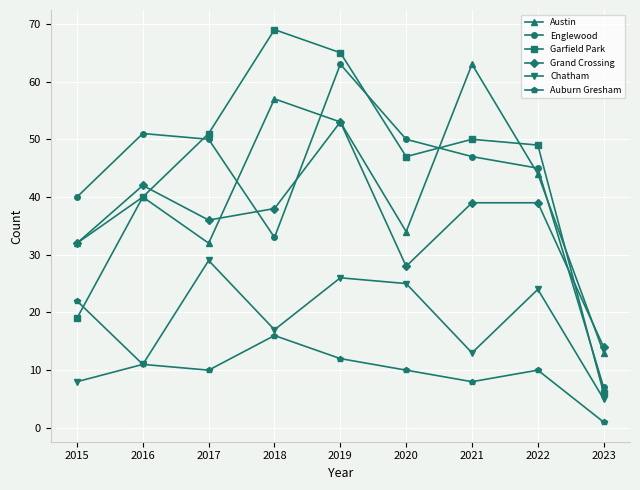

Between 2020 and 2021, which series saw the biggest shift?

Austin